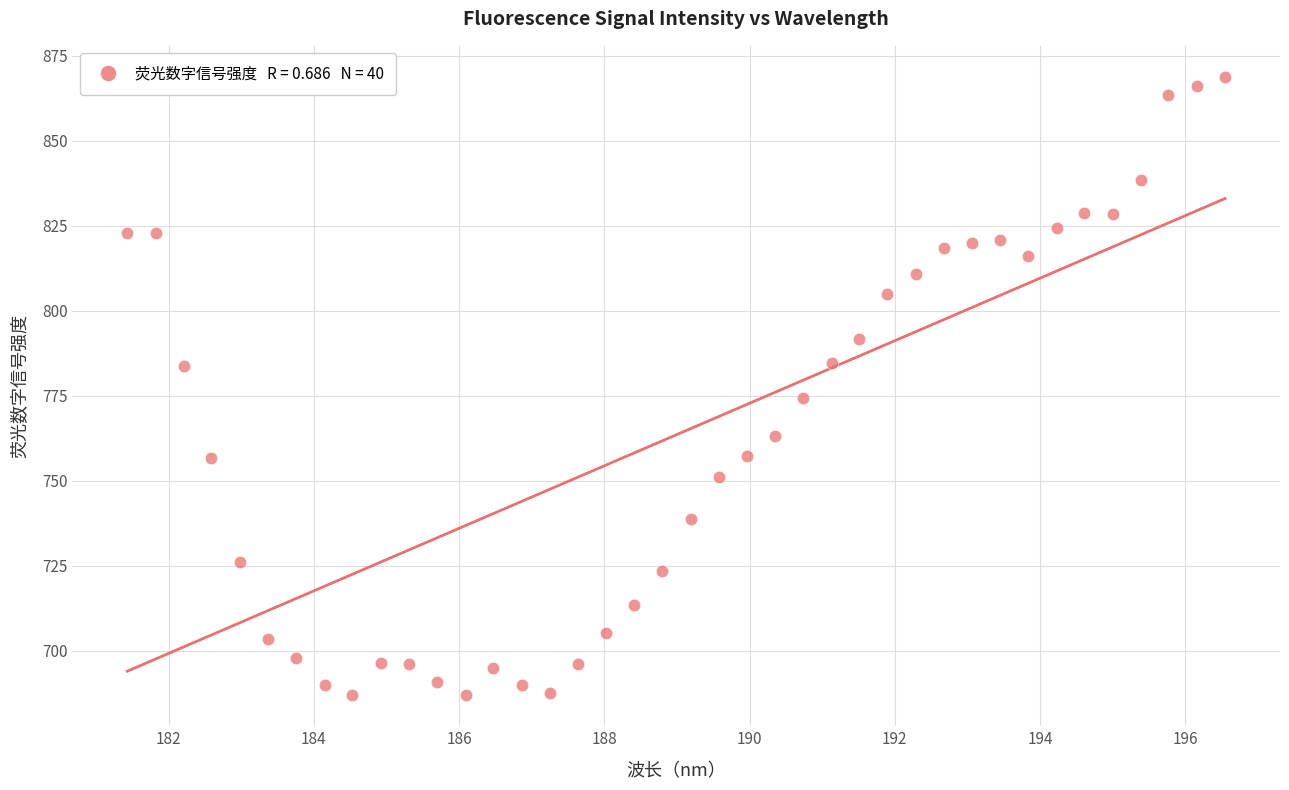

What is the range of X values (max minus min)?

15.1